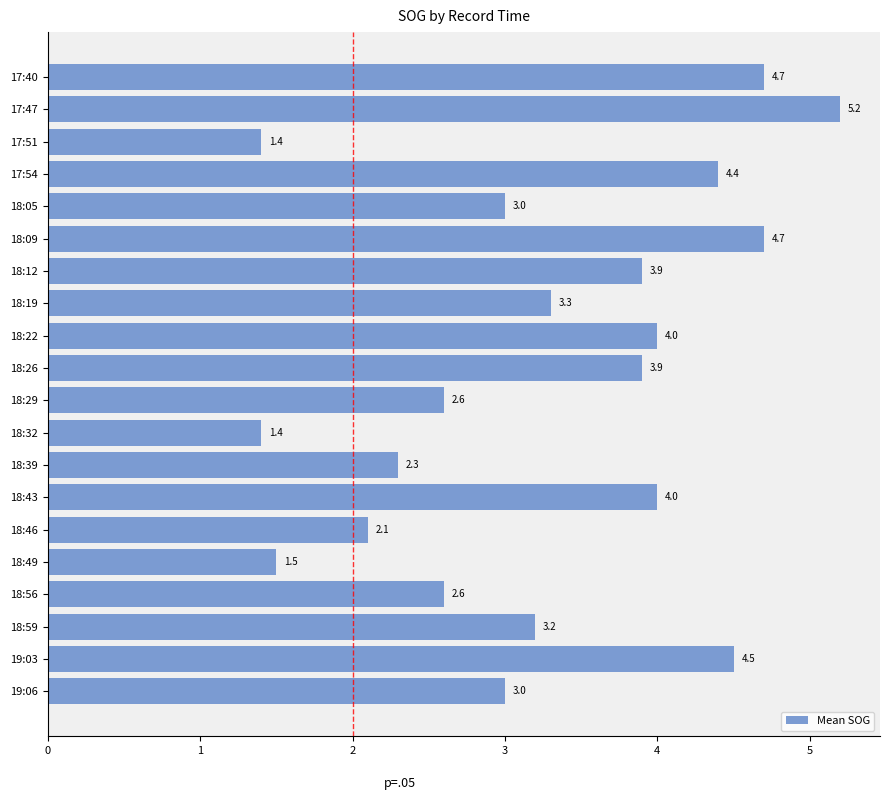

Are the bars grouped side by side (vs. stacked)?

No